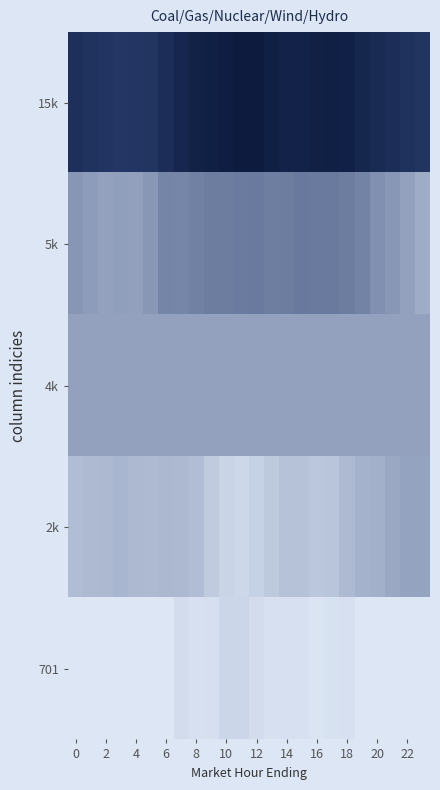

What is the minimum value shown in the chart?

478.6